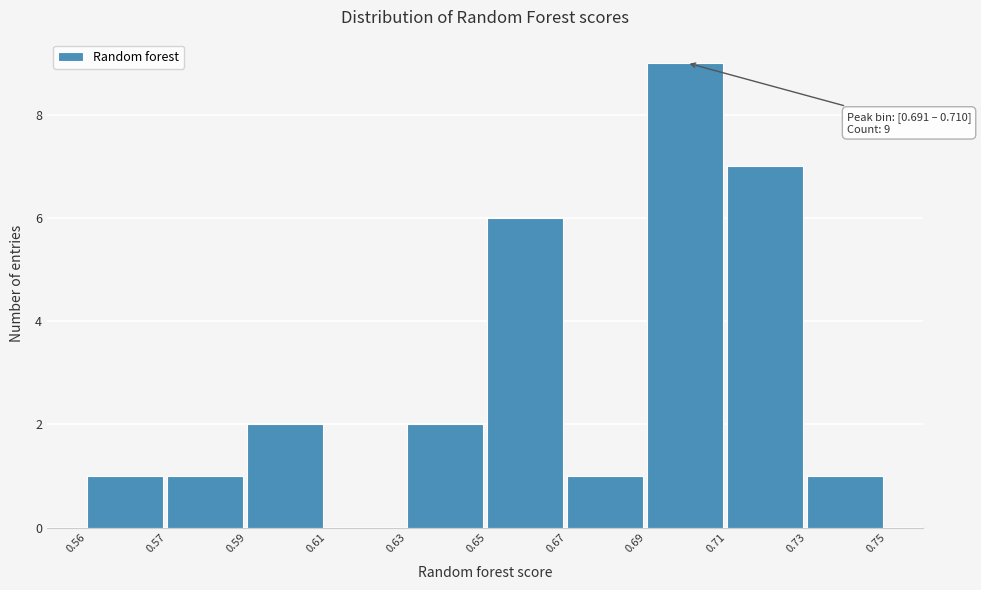

Reading left to right, what are all the values shown in this chart?

0.56=1	0.57=1	0.59=2	0.61=0	0.63=2	0.65=6	0.67=1	0.69=9	0.71=7	0.73=1